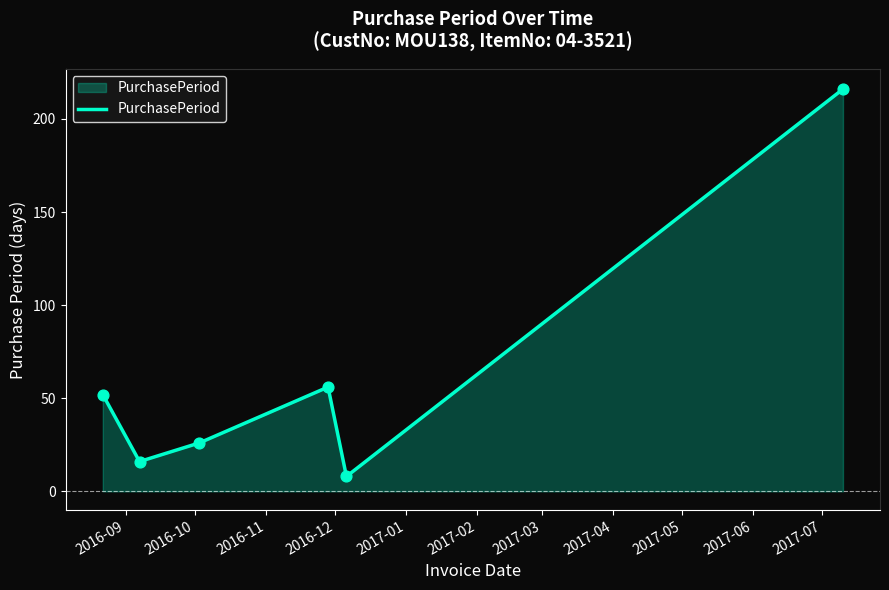

What is the minimum value shown in the chart?

8